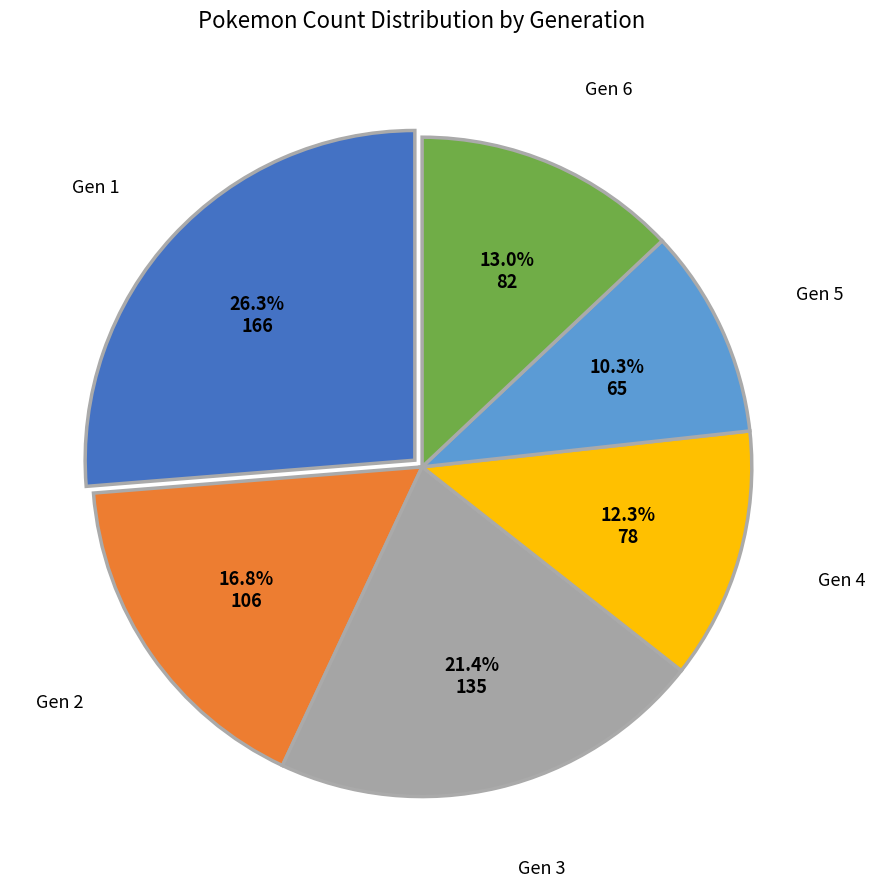

Does any single category account for the majority?

No